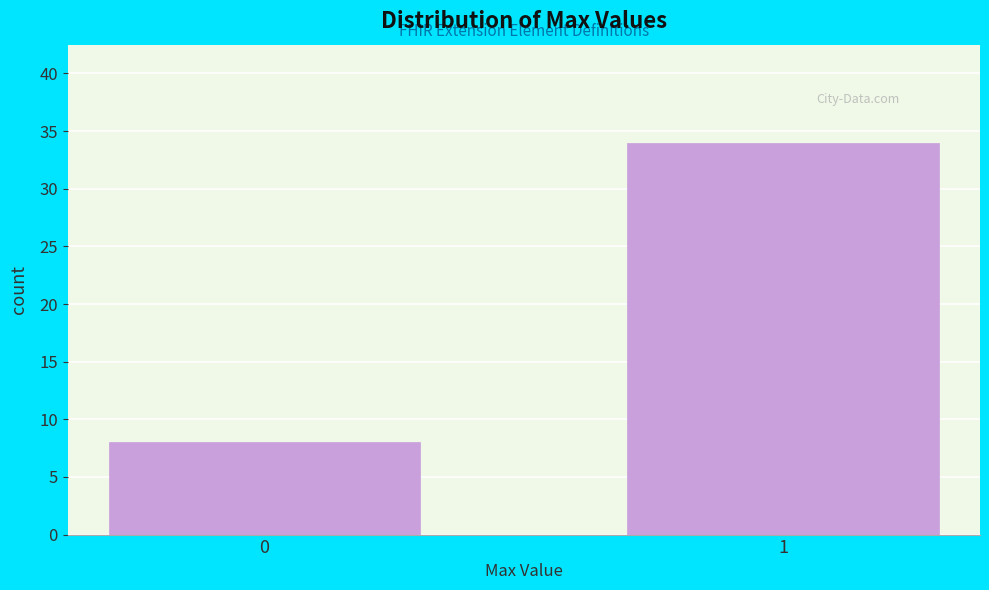

Reading right to left, transcribe all the data shown in this chart.

1=34	0=8